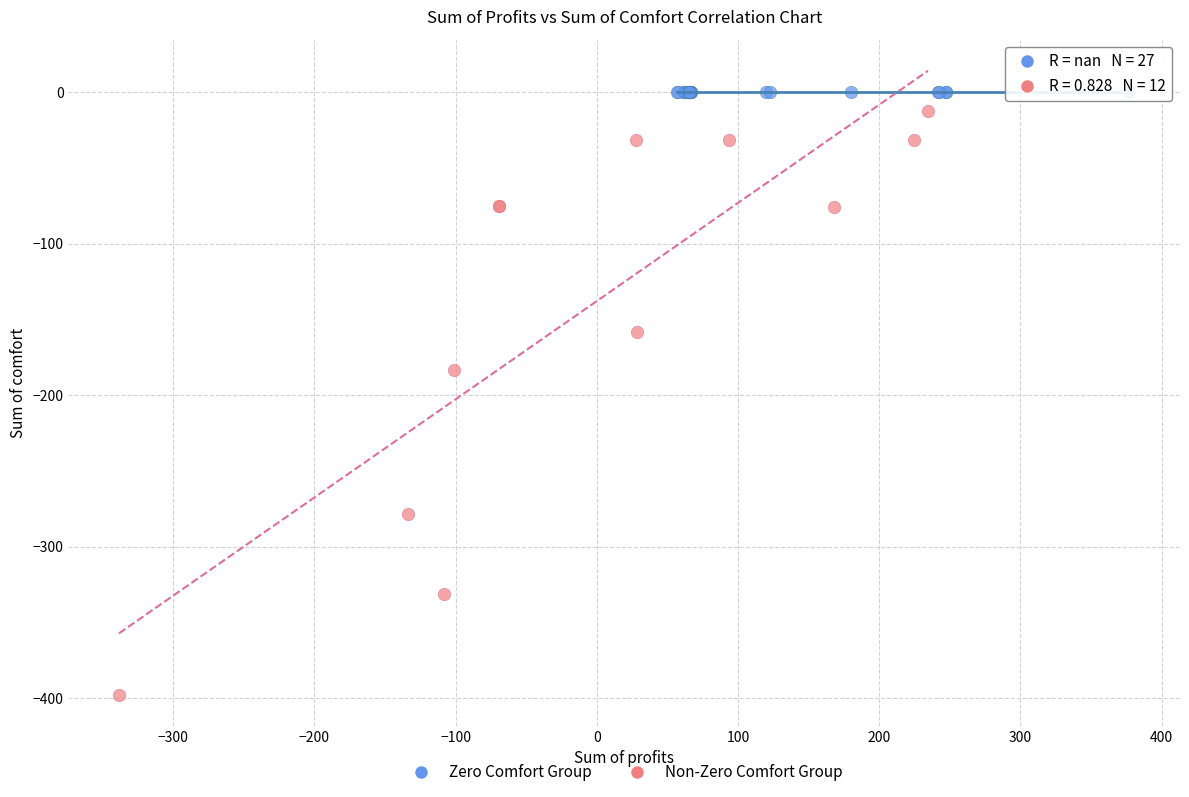

Which series reaches the minimum Y coordinate?

Non-Zero Comfort Group